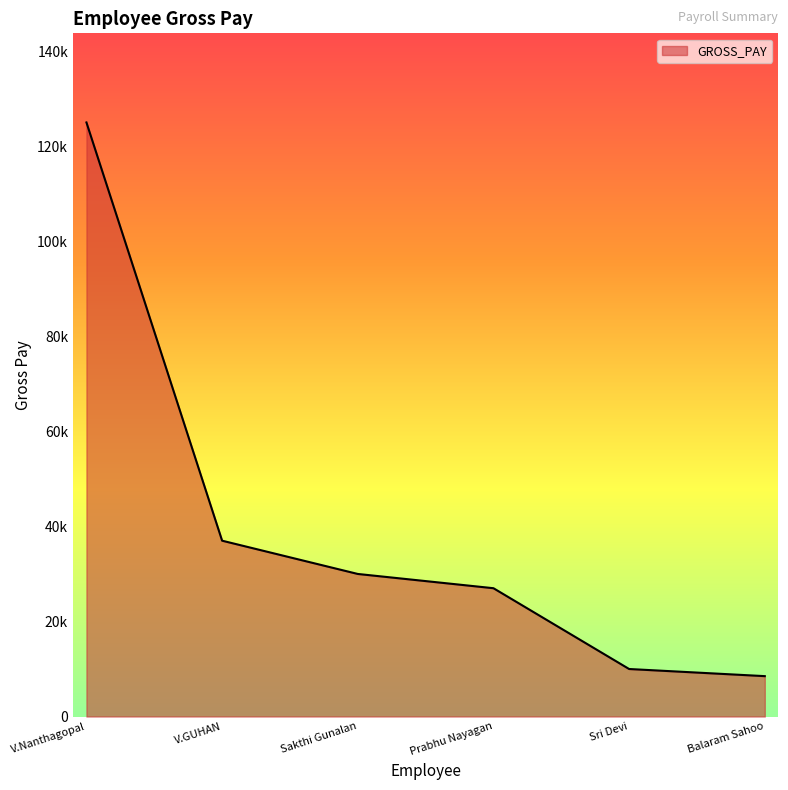

Between V.GUHAN and Balaram Sahoo, which is larger?

V.GUHAN